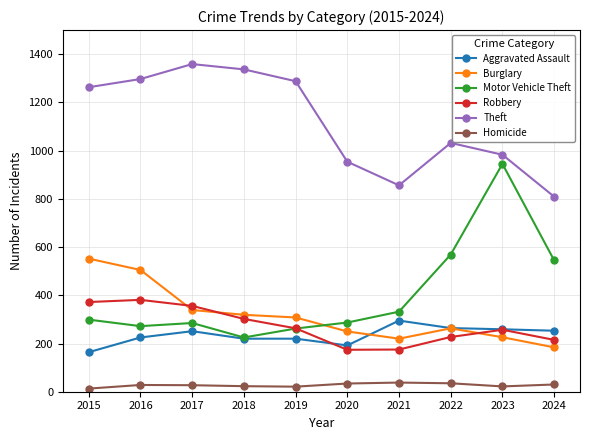

What is the value of the Homicide point at the 6th from the left?

34